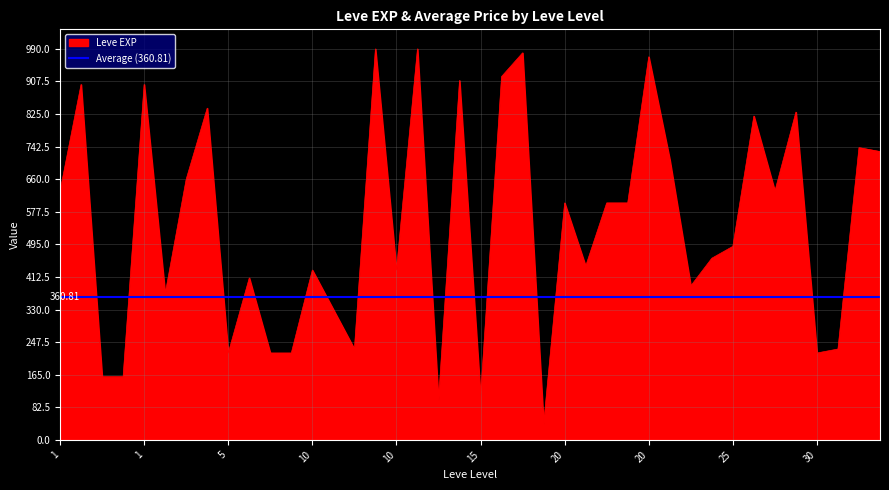

Where is the first local maximum?

1